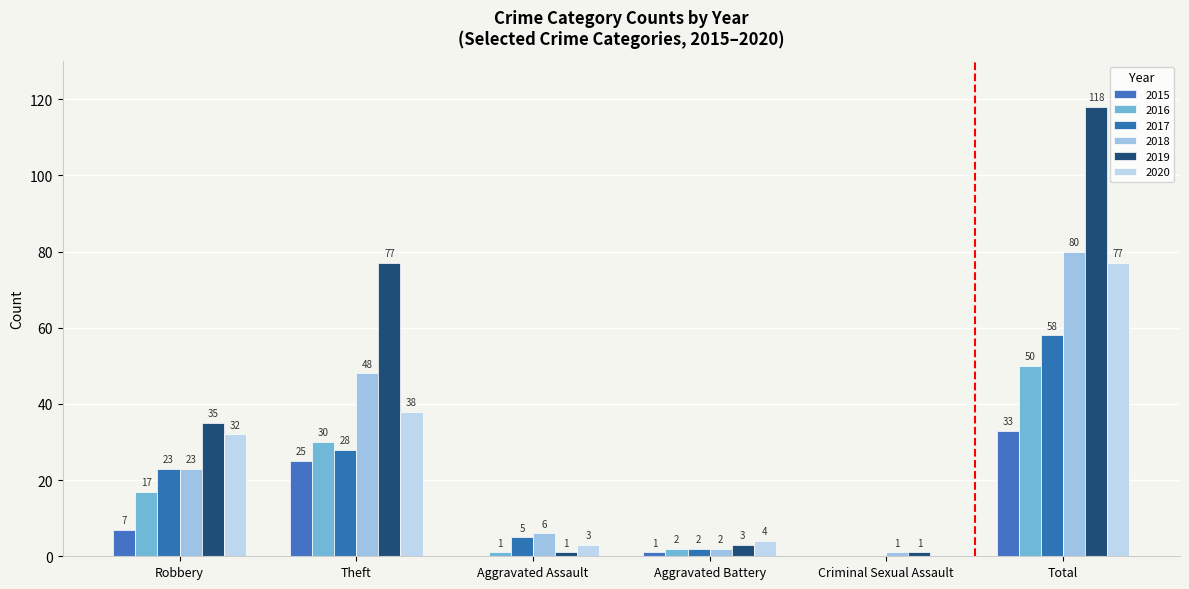

Which series has the largest range (max minus min)?

2019